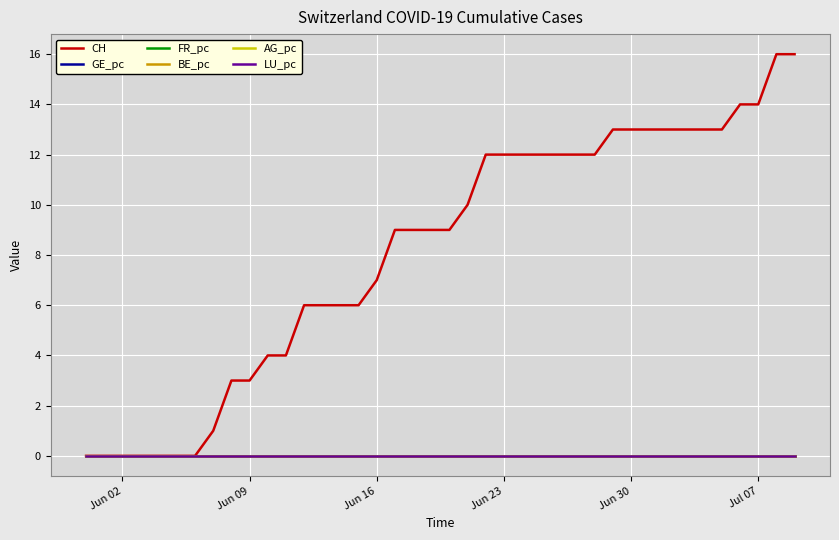

True or false: CH and LU_pc cross at least once.

False